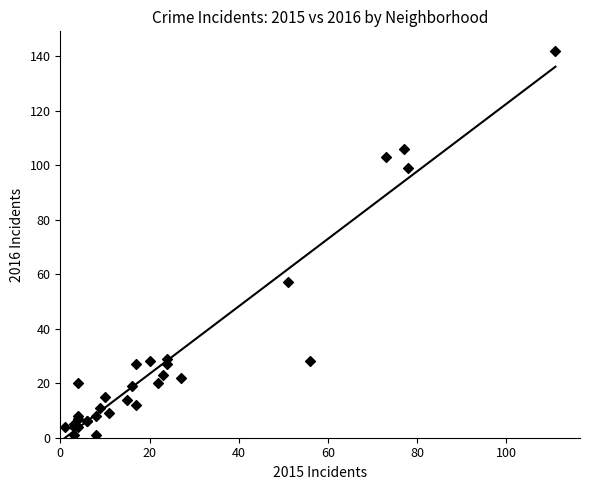

What Y value in the scatter plot is closest to 71?

57